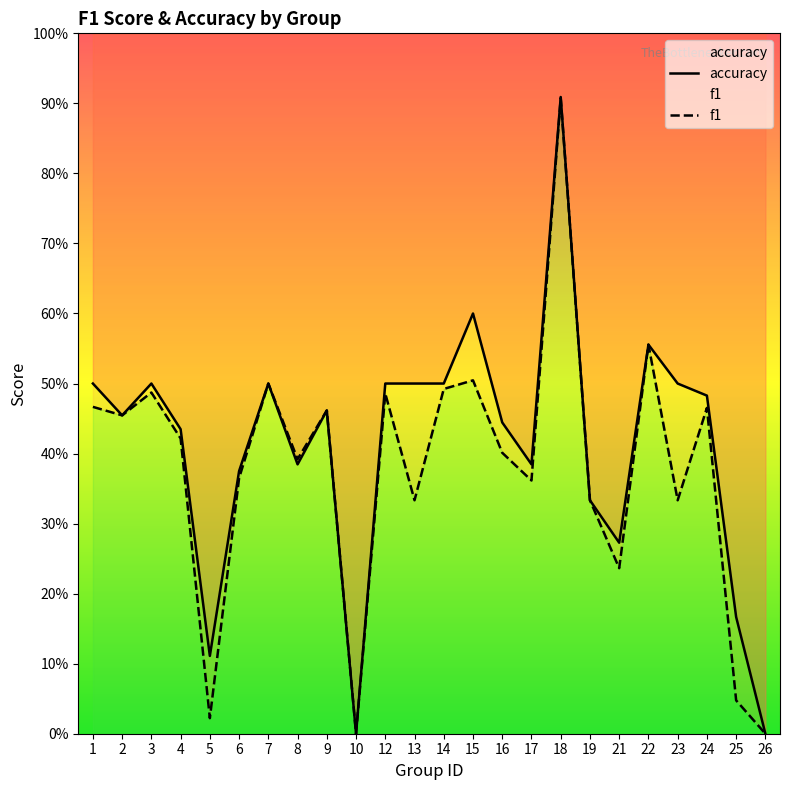

Is it true that f1 equals 0.3 at 16?

False